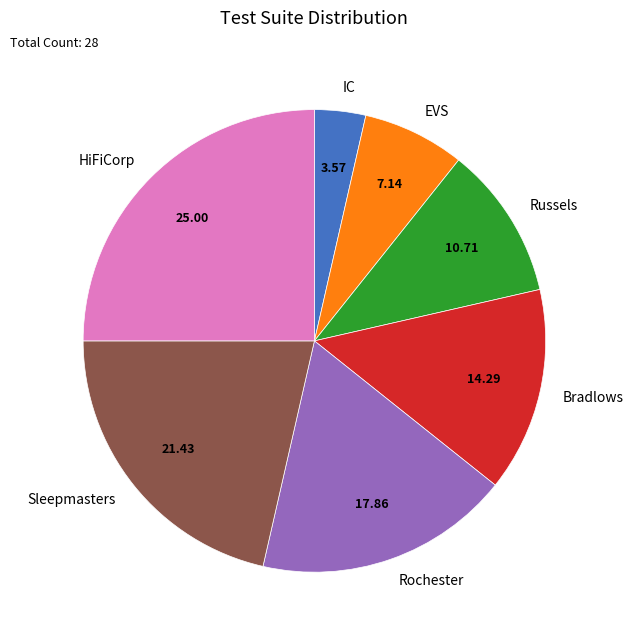

Does Sleepmasters represent more than half of the total?

No